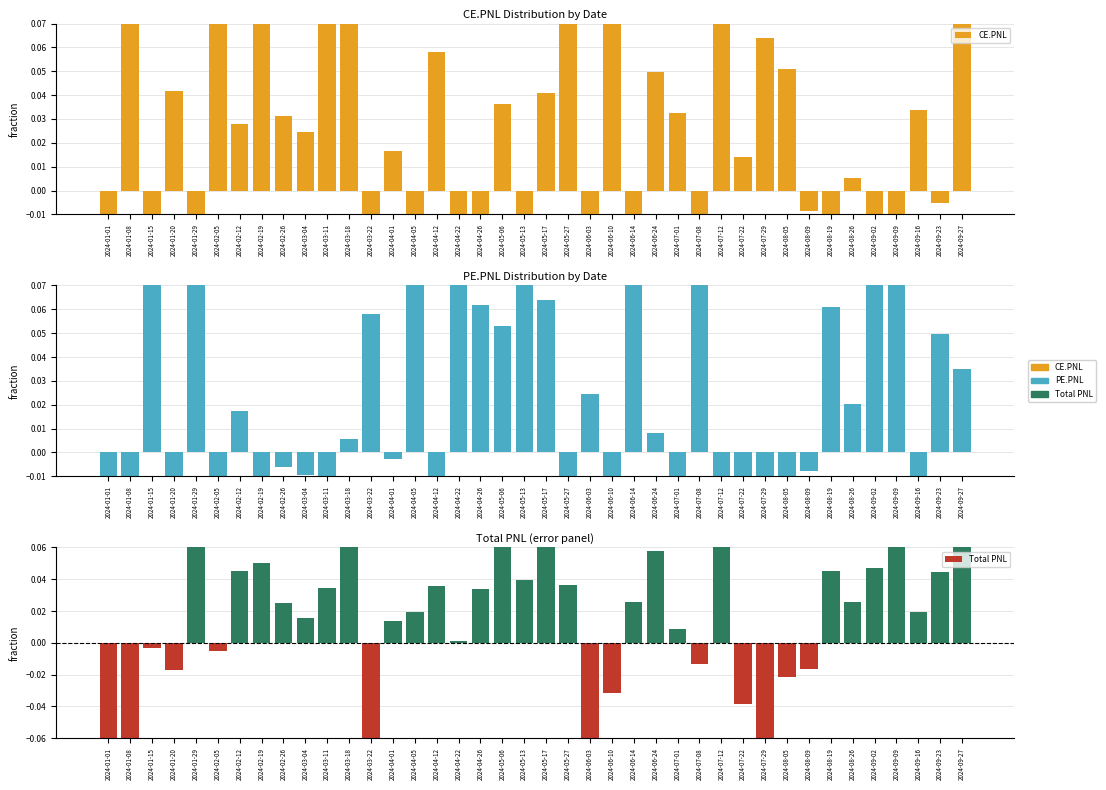

Where is PE.PNL nearest to the value 0?

2024-04-01